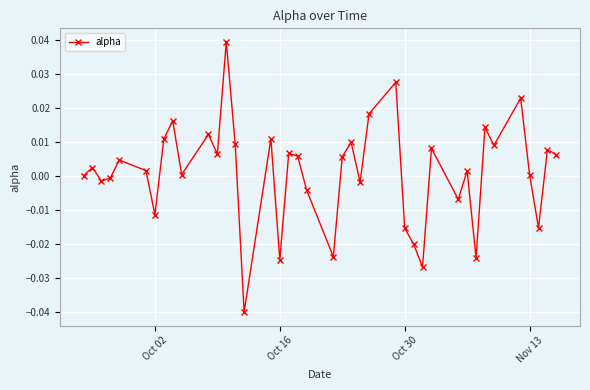

True or false: there are more than 0 points higher than both neighbors.

True